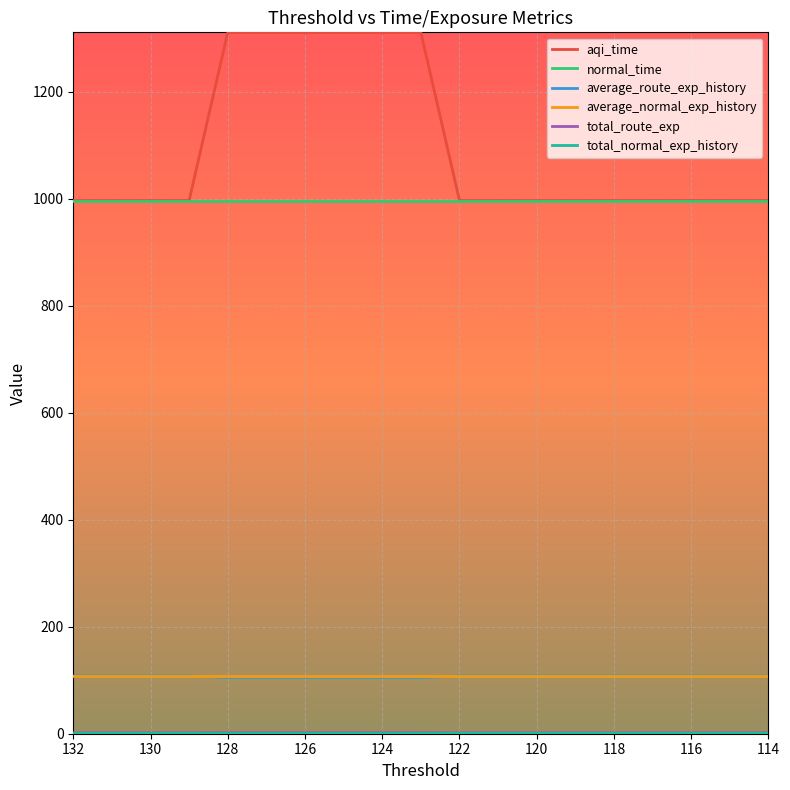

What is the smallest value displayed?

1.4